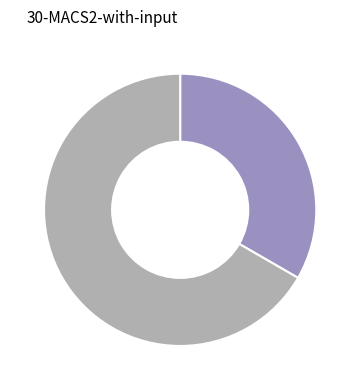

Rank the categories by value from highest to lowest.

2, 1